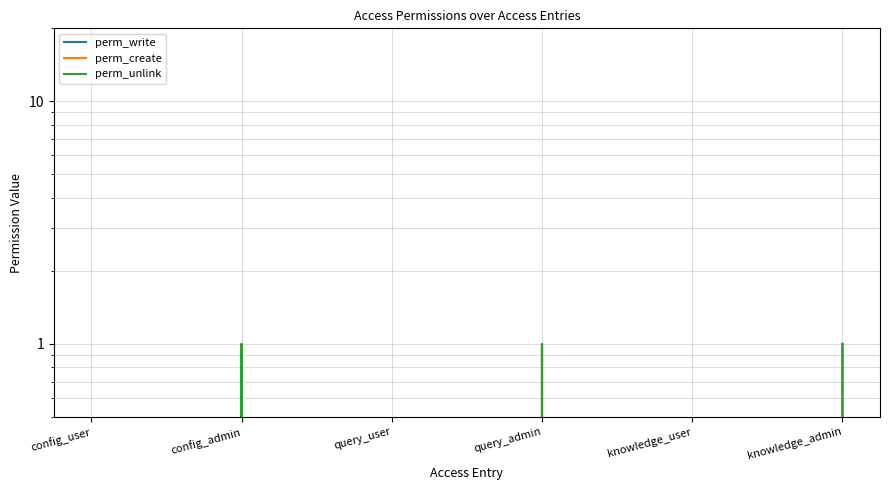

What is the difference between the second highest and second lowest values in the perm_write series?

1